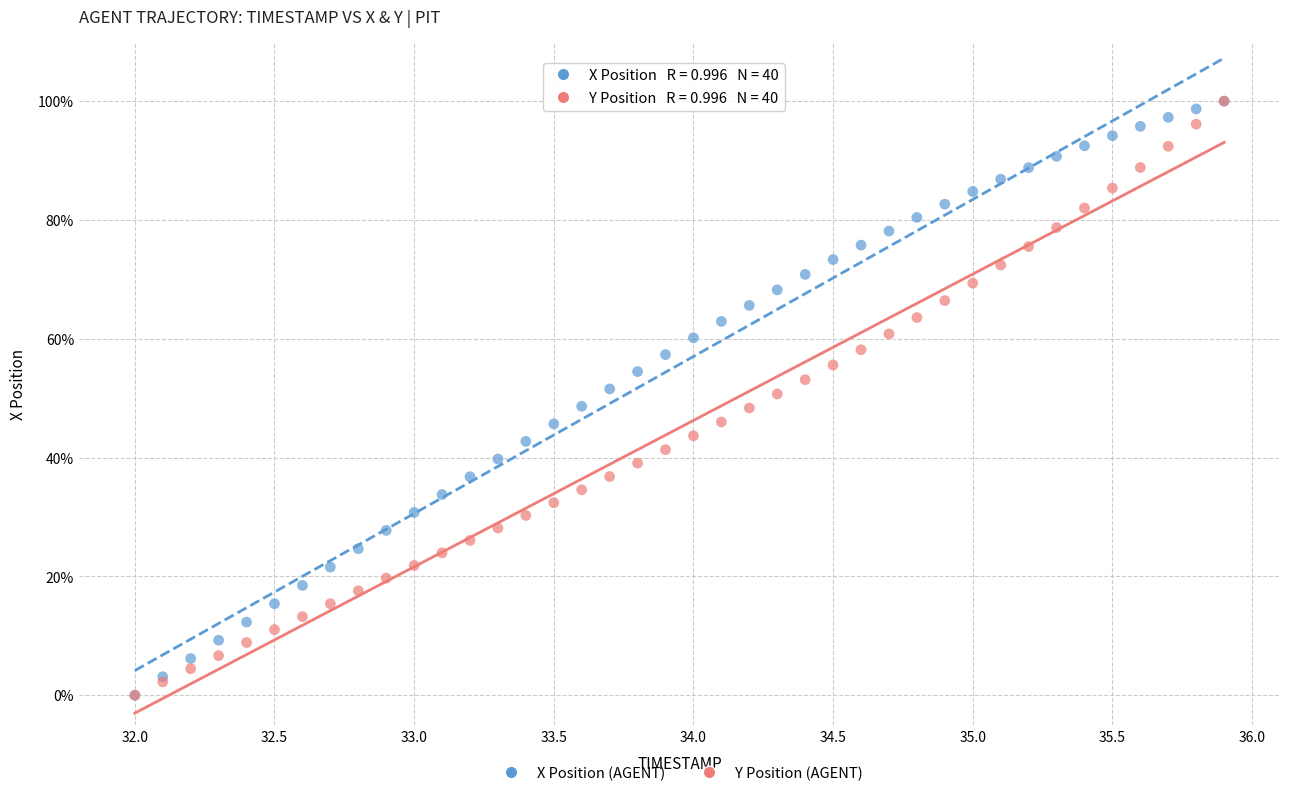

What are all the series names shown in the legend?

X Position (AGENT), Y Position (AGENT)